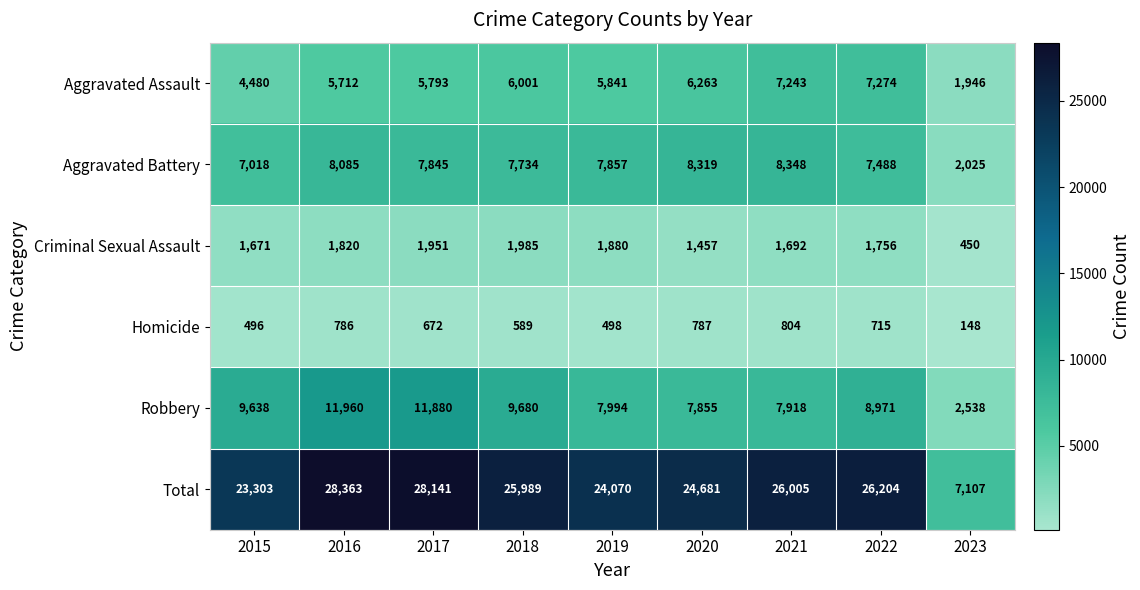

Rank the series by their maximum value, from highest to lowest.

Total, Robbery, Aggravated Battery, Aggravated Assault, Criminal Sexual Assault, Homicide